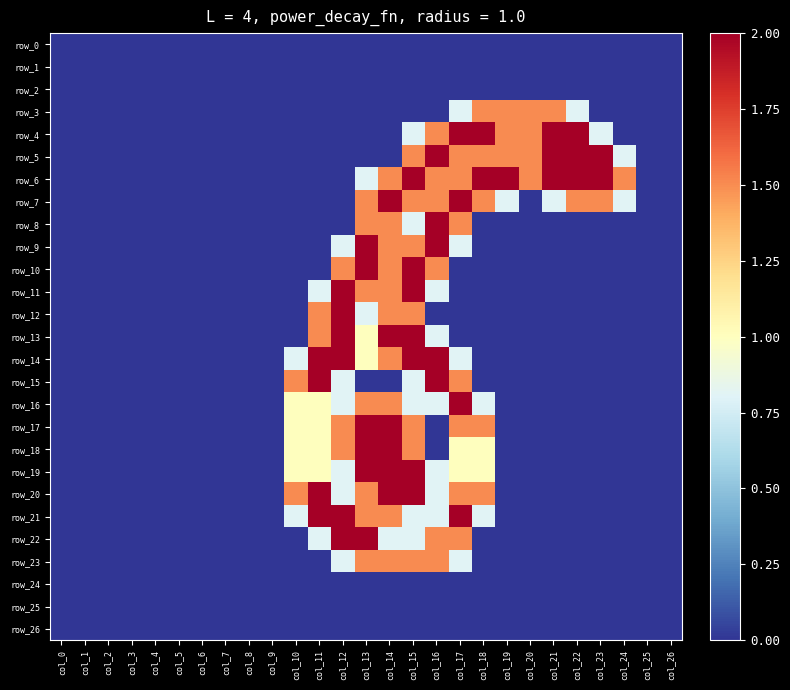

True or false: row_6 has a value of 0.0 at col_5.

True